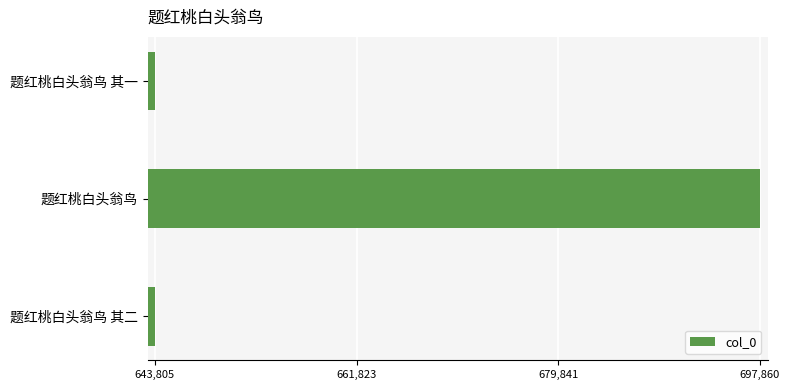

What is the difference between the maximum and minimum values?

54055